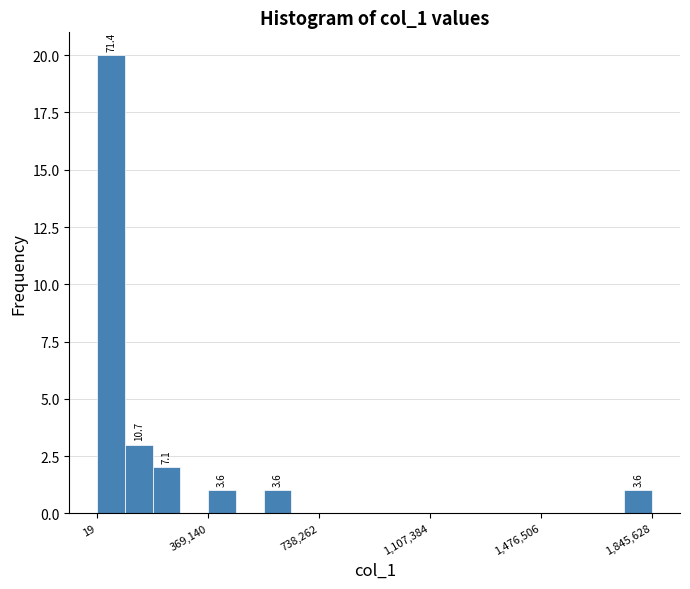

Read against the x-axis, roughly where is the centre of the tallest bar?

50000